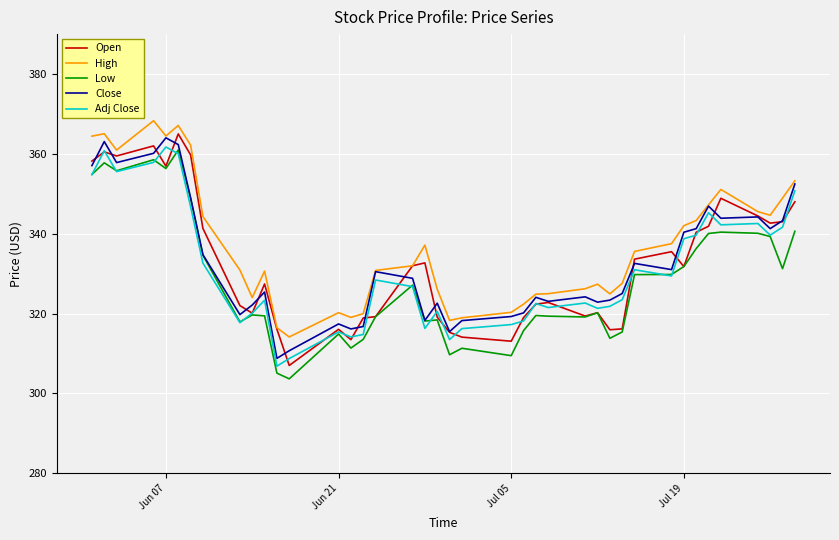

True or false: Low and High intersect in this chart.

False